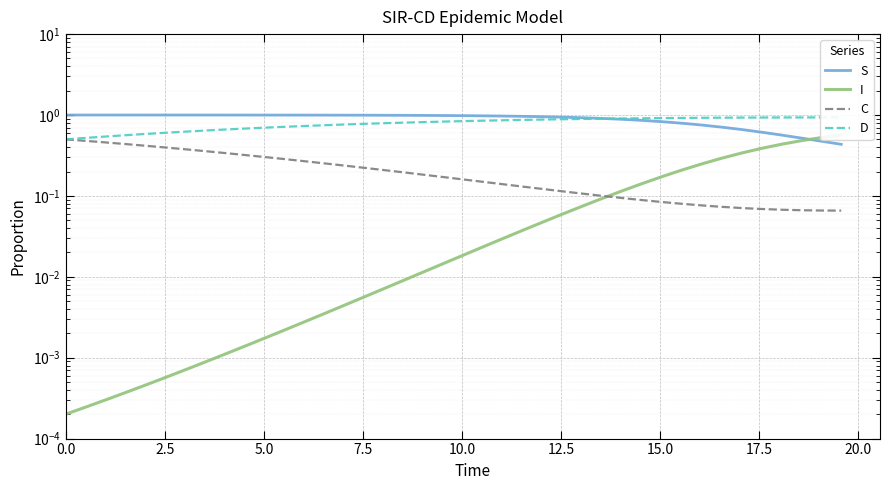

True or false: C has more than 1 points higher than both neighbors.

False